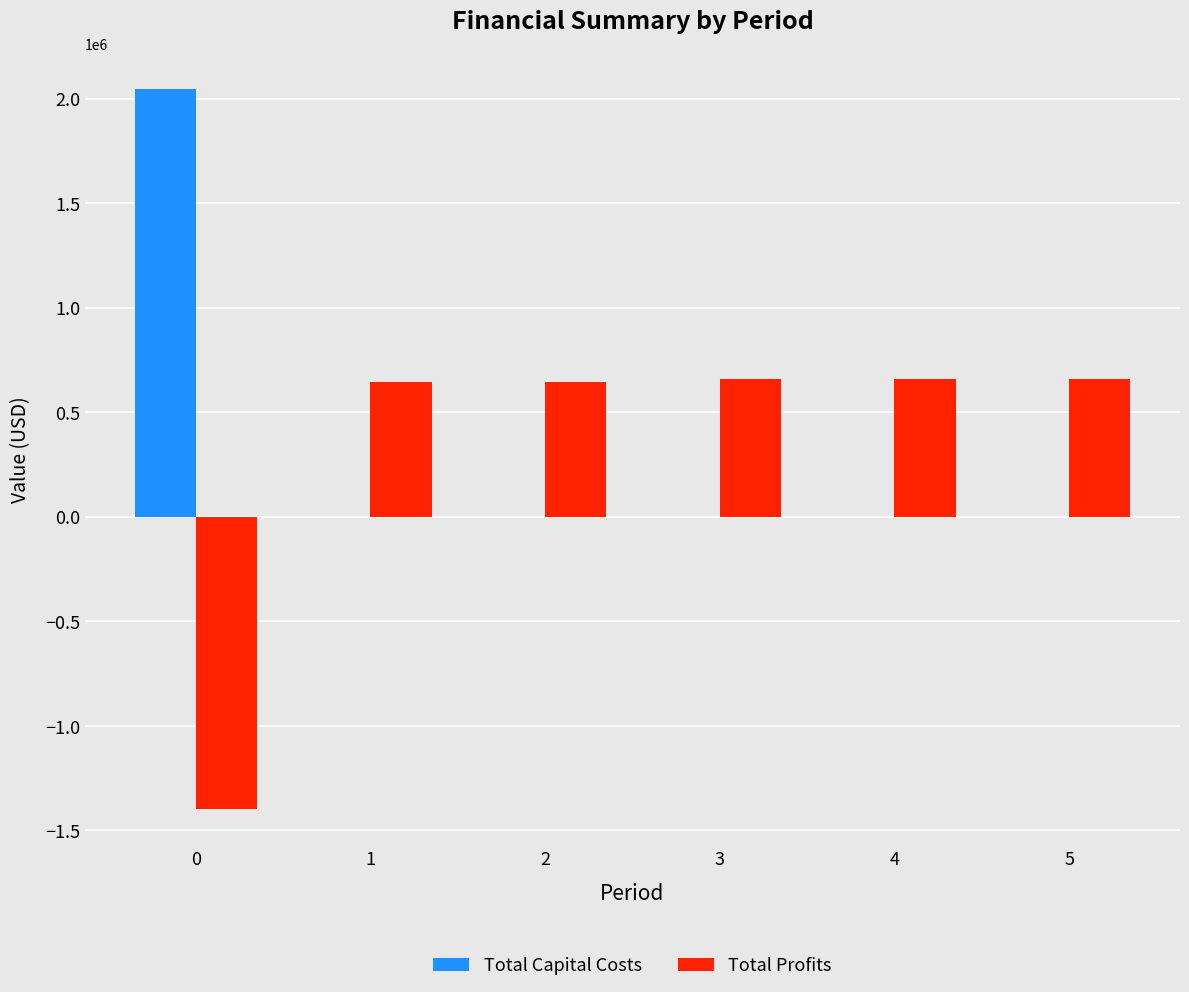

What is the maximum value shown in the chart?

2044699.0